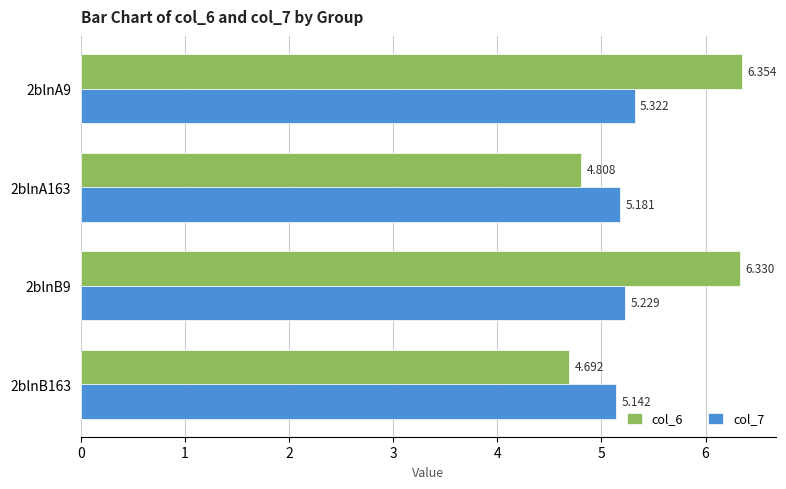

Is the value of col_7 at 2blnA163 greater than the value of col_6 at 2blnA163?

Yes